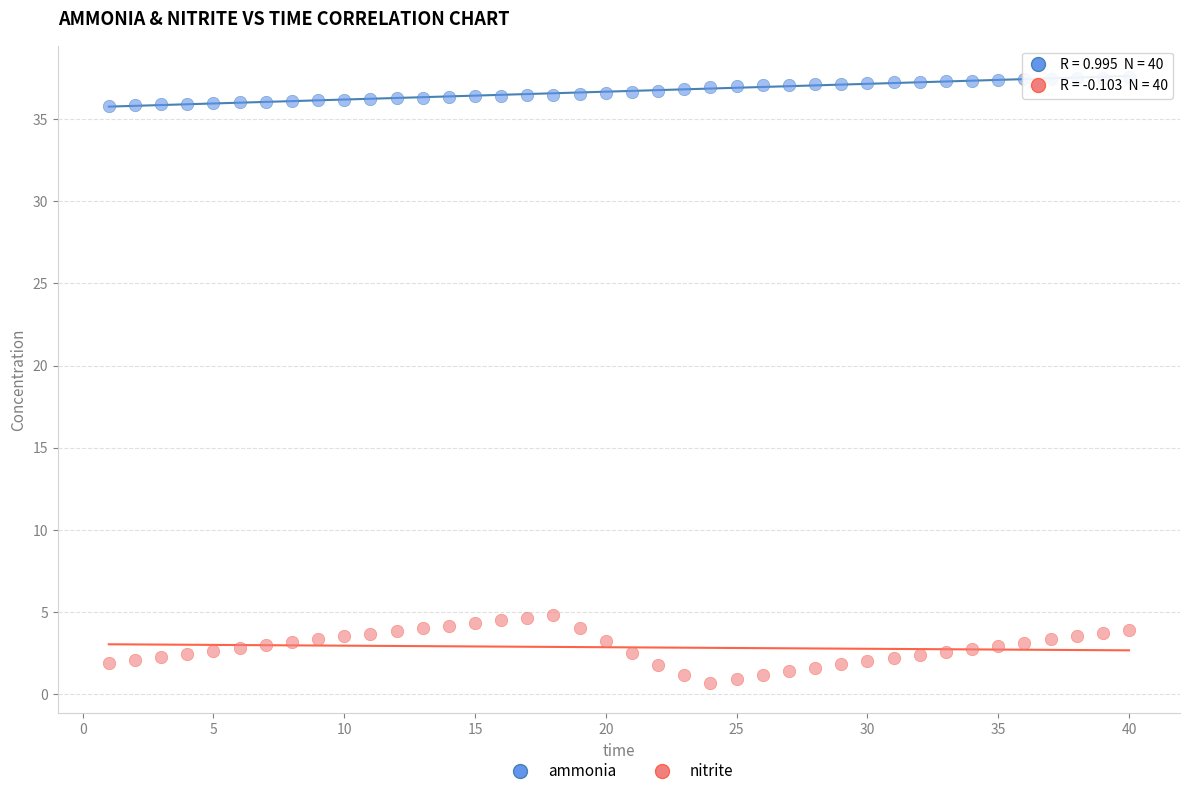

Which series contains the lowest Y value?

nitrite